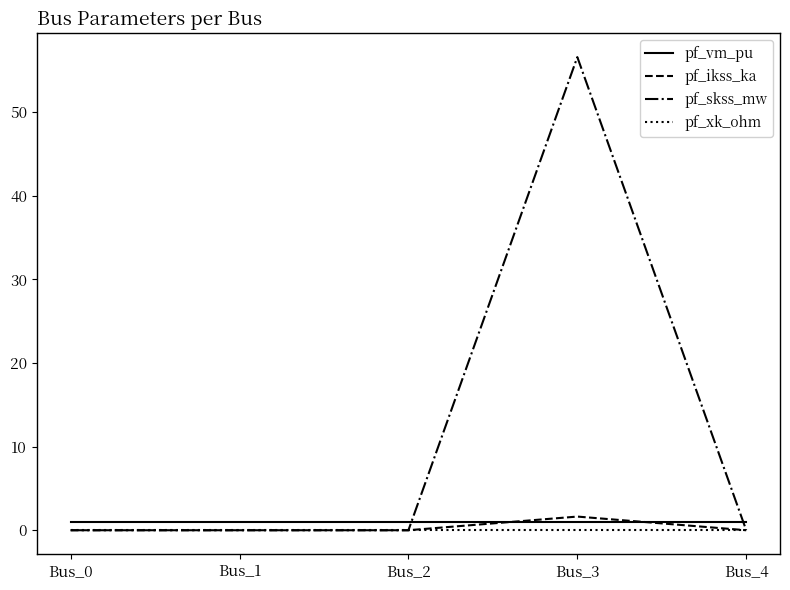

At which category is the sum across all series the highest?

Bus_3